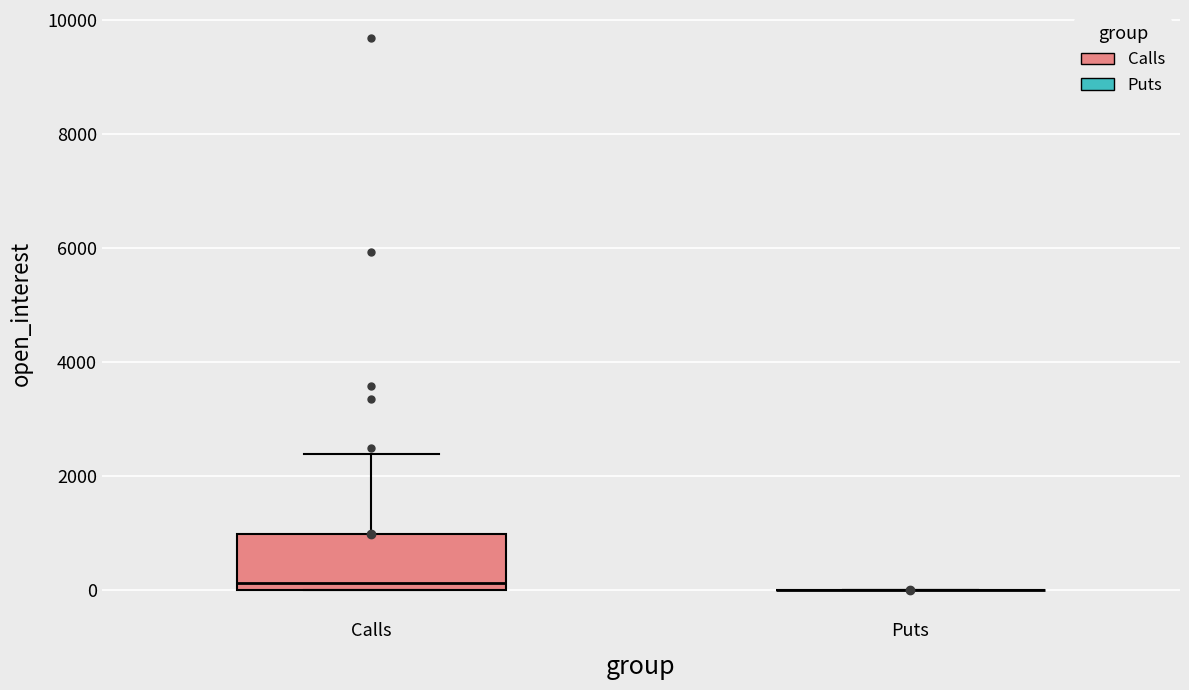

Reading left to right, read every box against the y-axis: the position of its median line, the range the box covers, and the ends of its whiskers. The values are not printed on the chart, so give them approximately, as read against the axis.

Calls: median 200, box 0 to 1000, whiskers 0 to 2400
Puts: box collapsed to a line at 0, whiskers 0 to 0